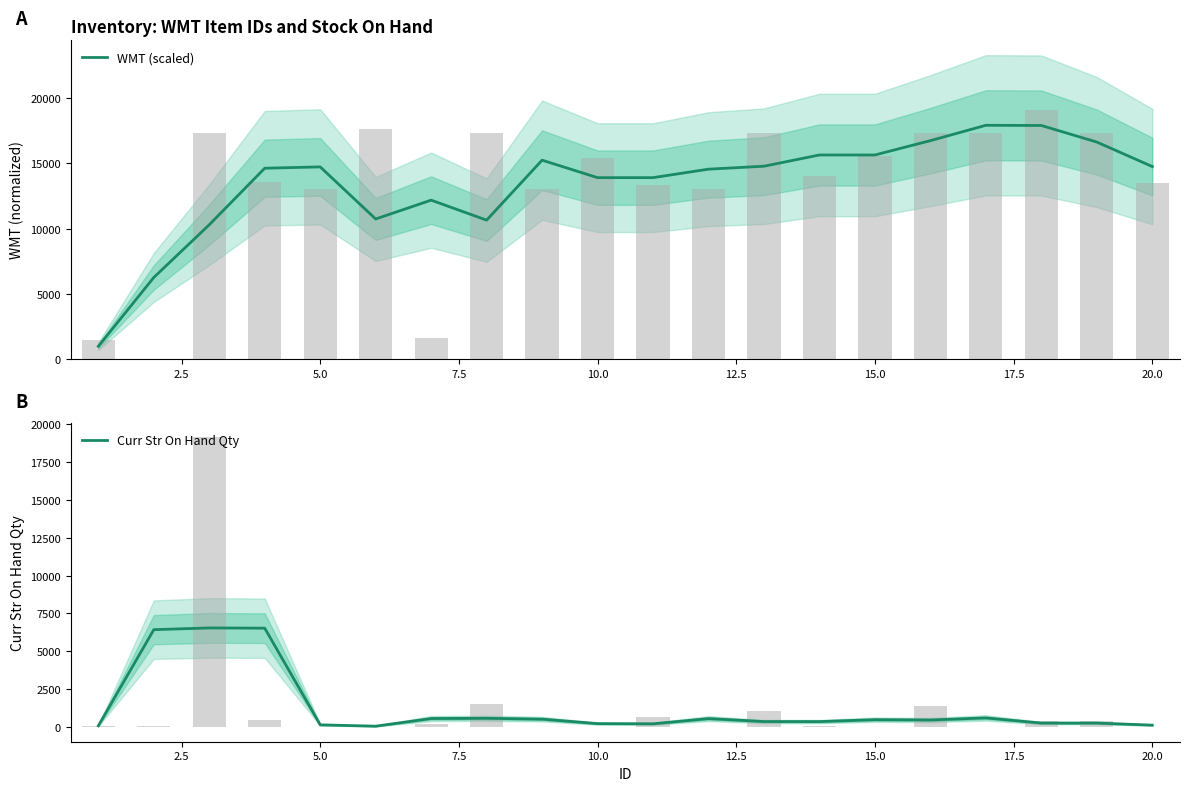

What is the maximum value for WMT (scaled)?

17927.8